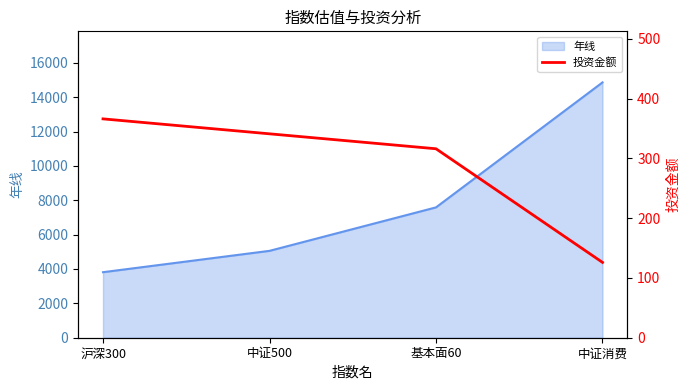

The 年线 series shows 5056 at 中证500. True or false?

True